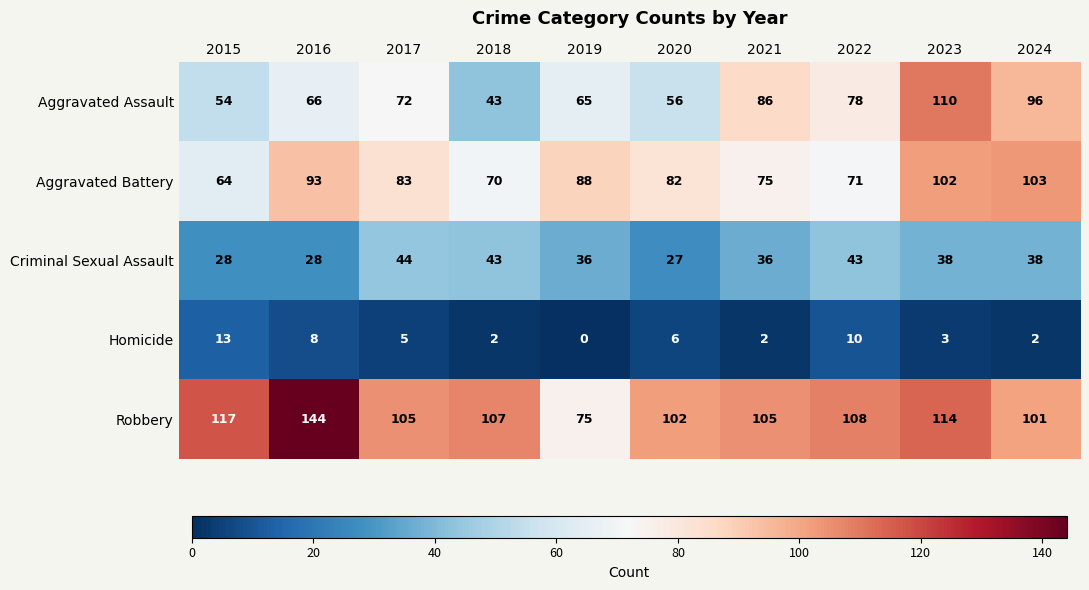

Which category has the highest value across all series?

2016